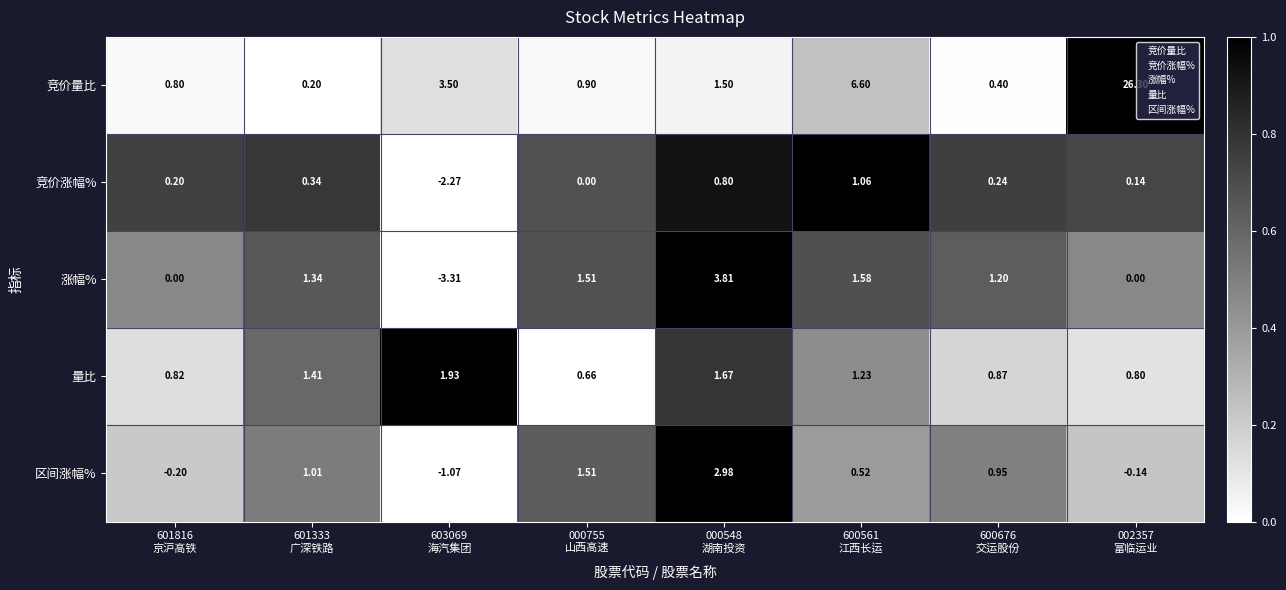

Count the number of data series in this chart.

5